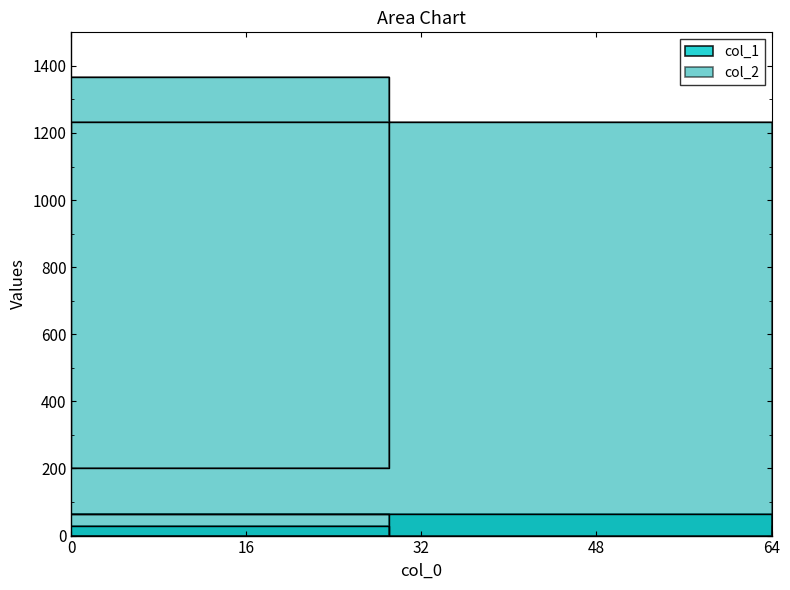

Is it true that col_2 equals 1900 at 0?

False